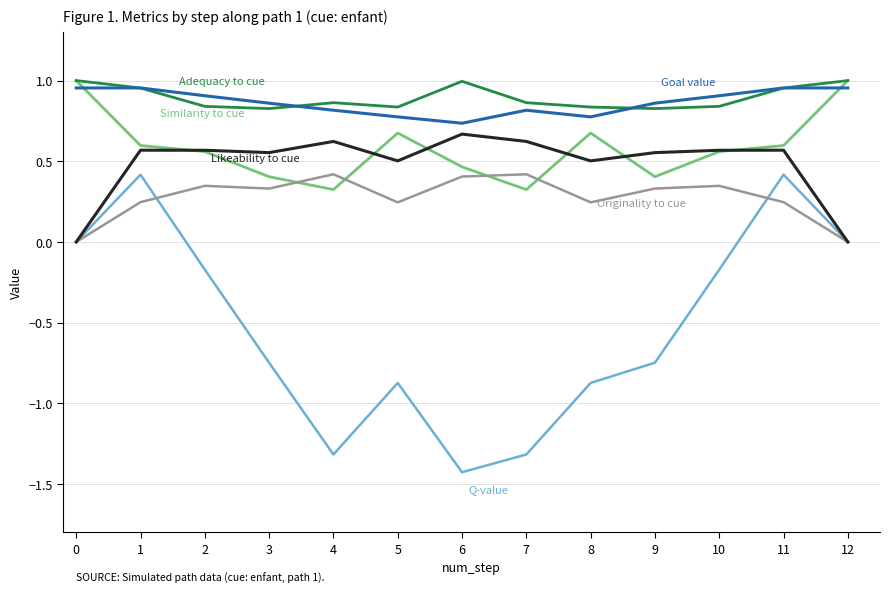

Is this an area chart (filled region under the line)?

No